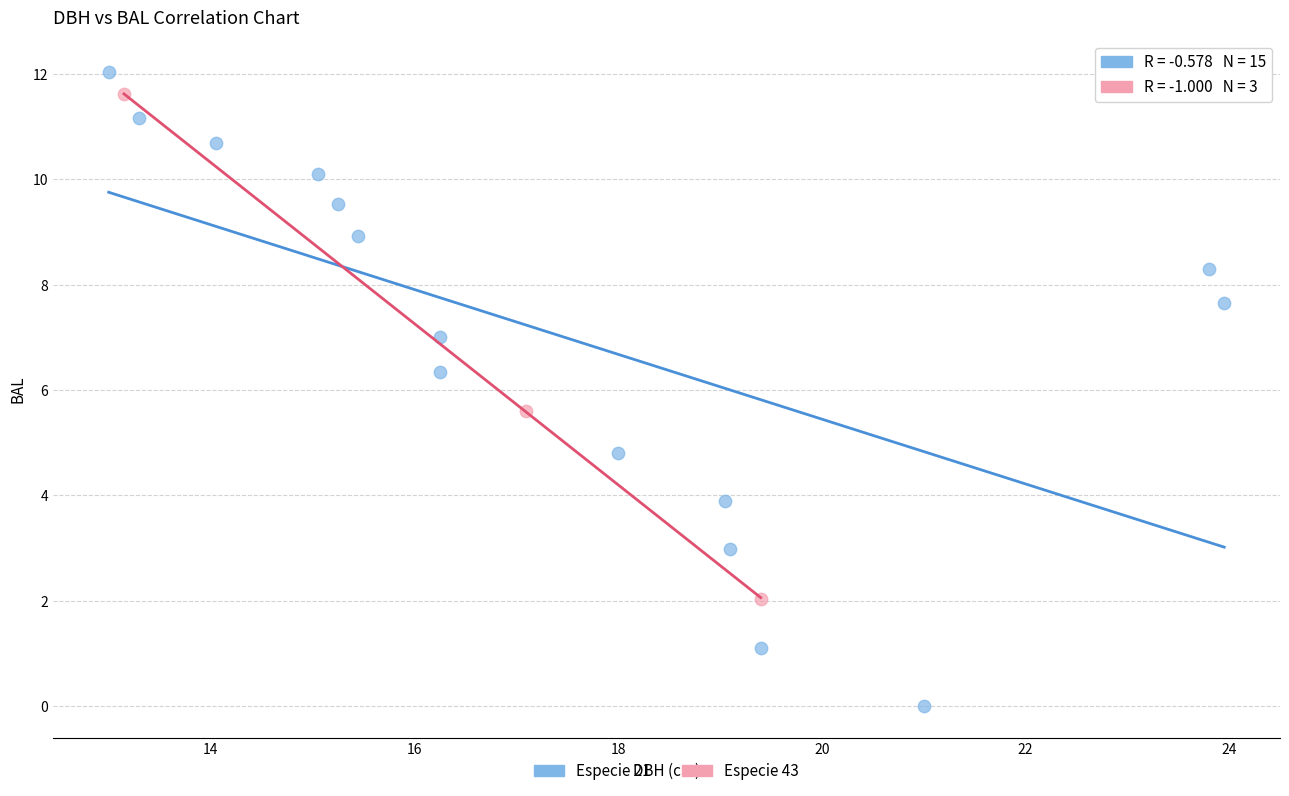

What are all the series names shown in the legend?

Especie 21, Especie 43